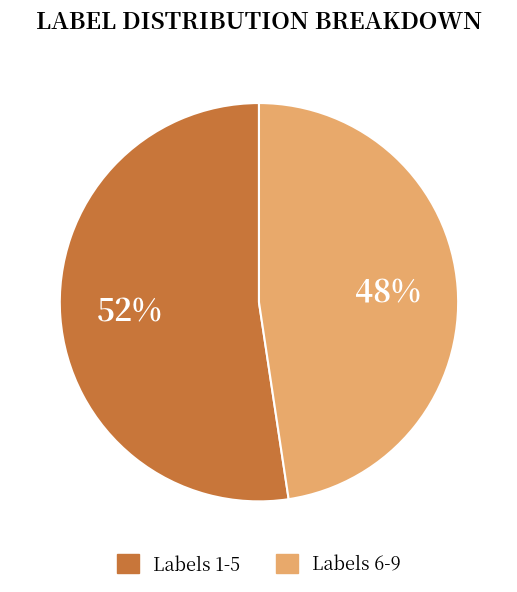

To the nearest percent, what is the average slice percentage?

50%